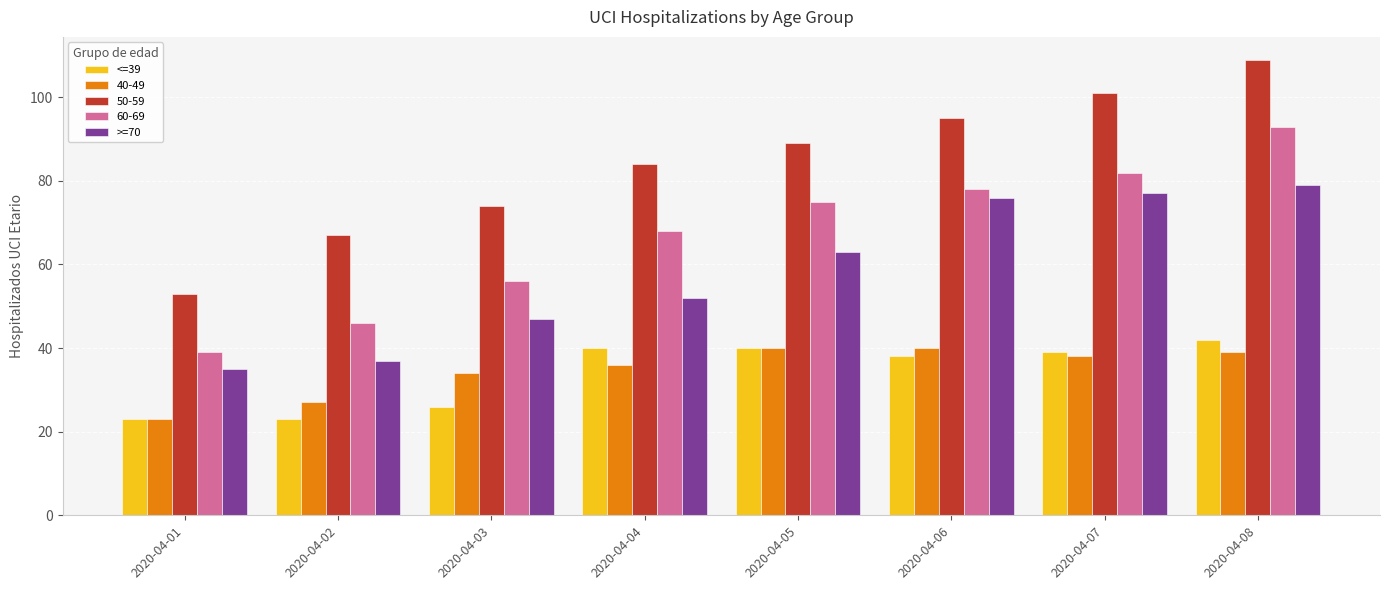

What value does the >=70 series have at 2020-04-08?

79